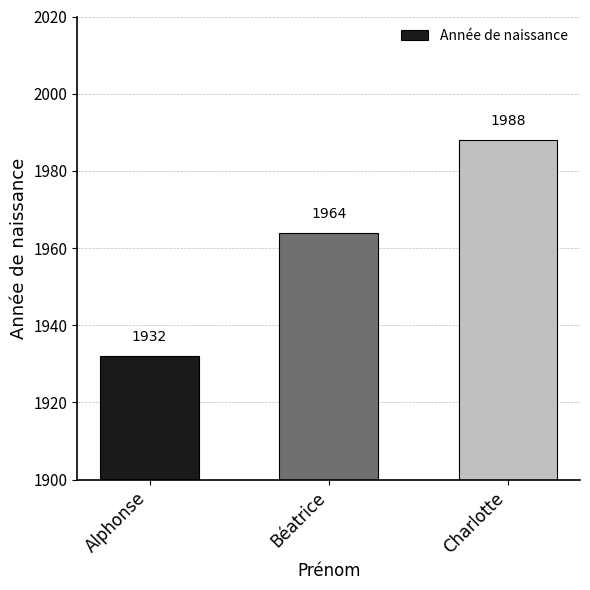

What is the smallest value displayed?

1932